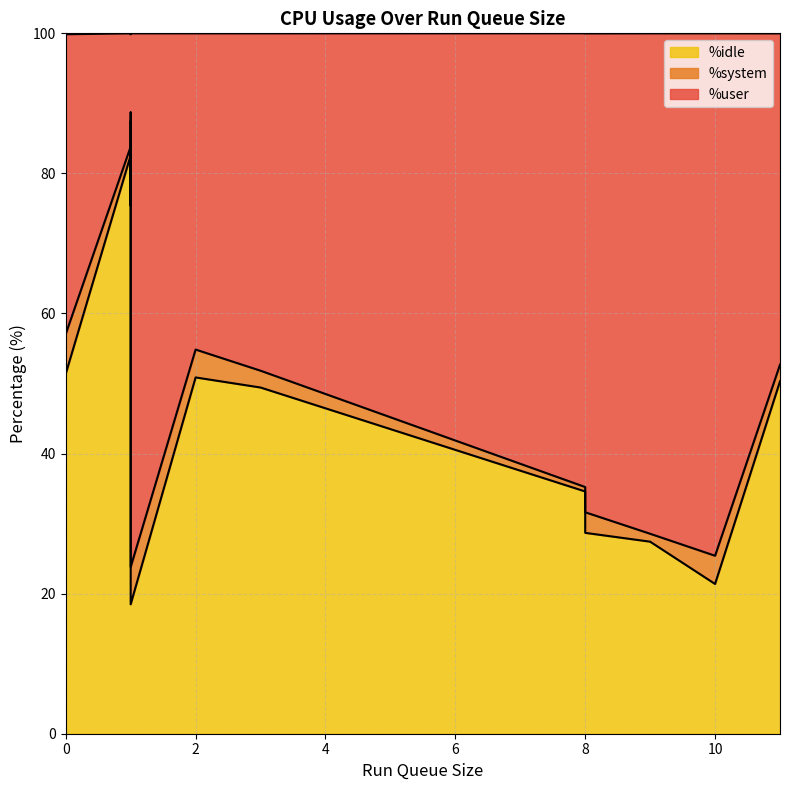

Is the value of %system at 1 greater than the value of %idle at 2?

No